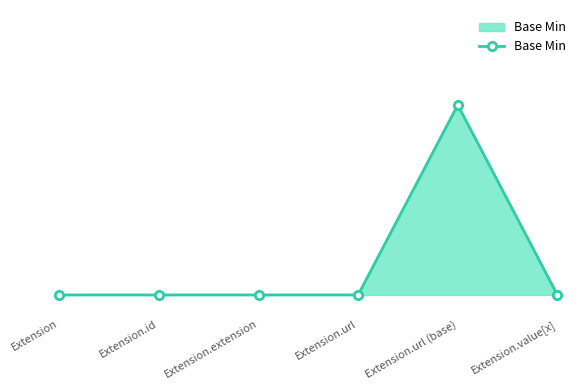

True or false: the data shows 0 at Extension.extension.

True